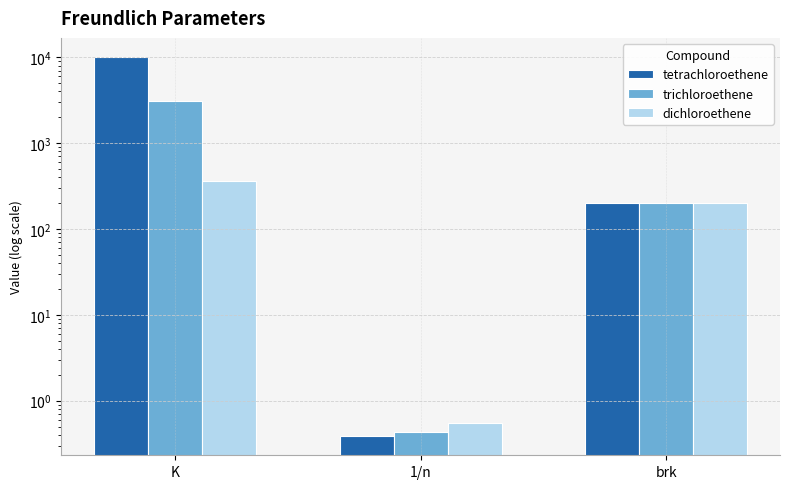

Reading left to right, extract all data points from this chart.

tetrachloroethene: K=10098.3	1/n=0.4	brk=200.0
trichloroethene: K=3054.6	1/n=0.4	brk=200.0
dichloroethene: K=357.1	1/n=0.6	brk=200.0